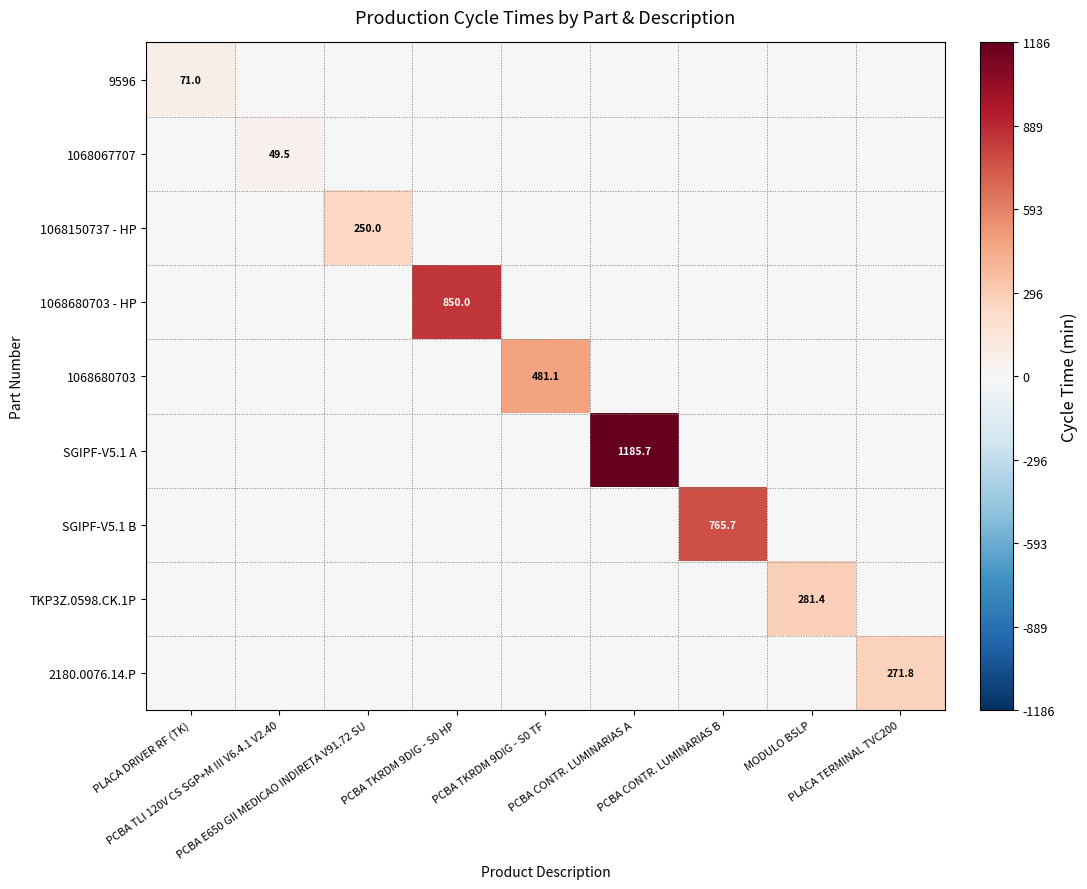

The value of 1068150737 - HP at PLACA DRIVER RF (TK) is -95.2. True or false?

False